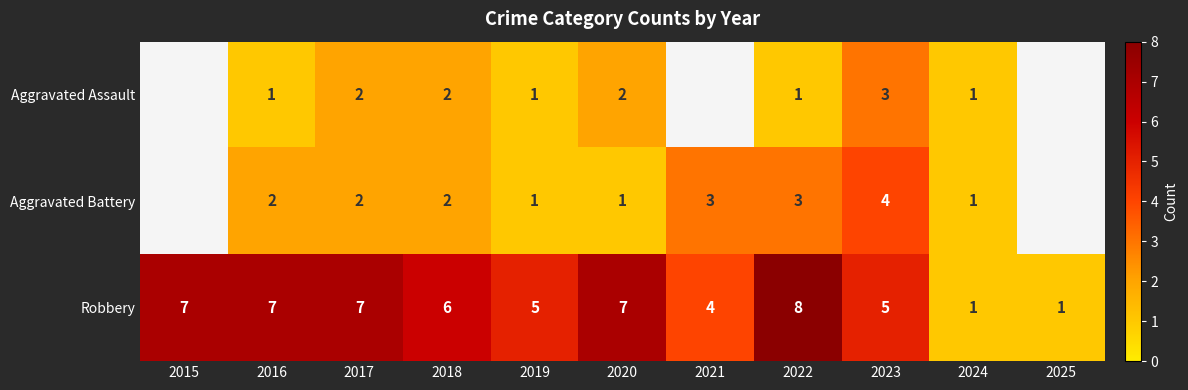

Between 2022 and 2023, which series saw the biggest shift?

Robbery